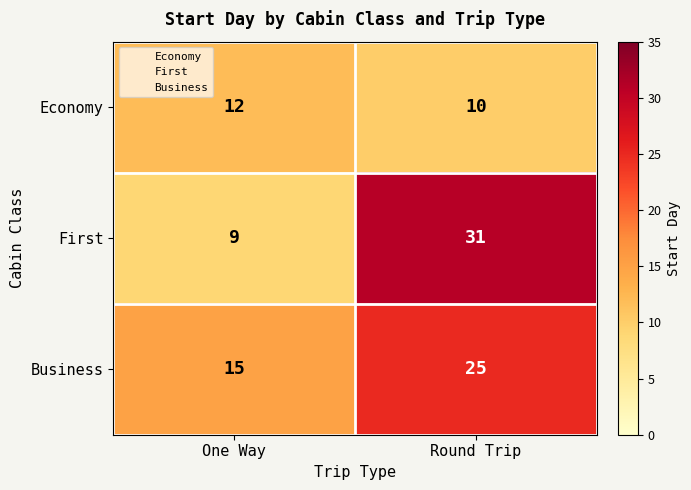

True or false: First has a value of 9 at Round Trip.

False